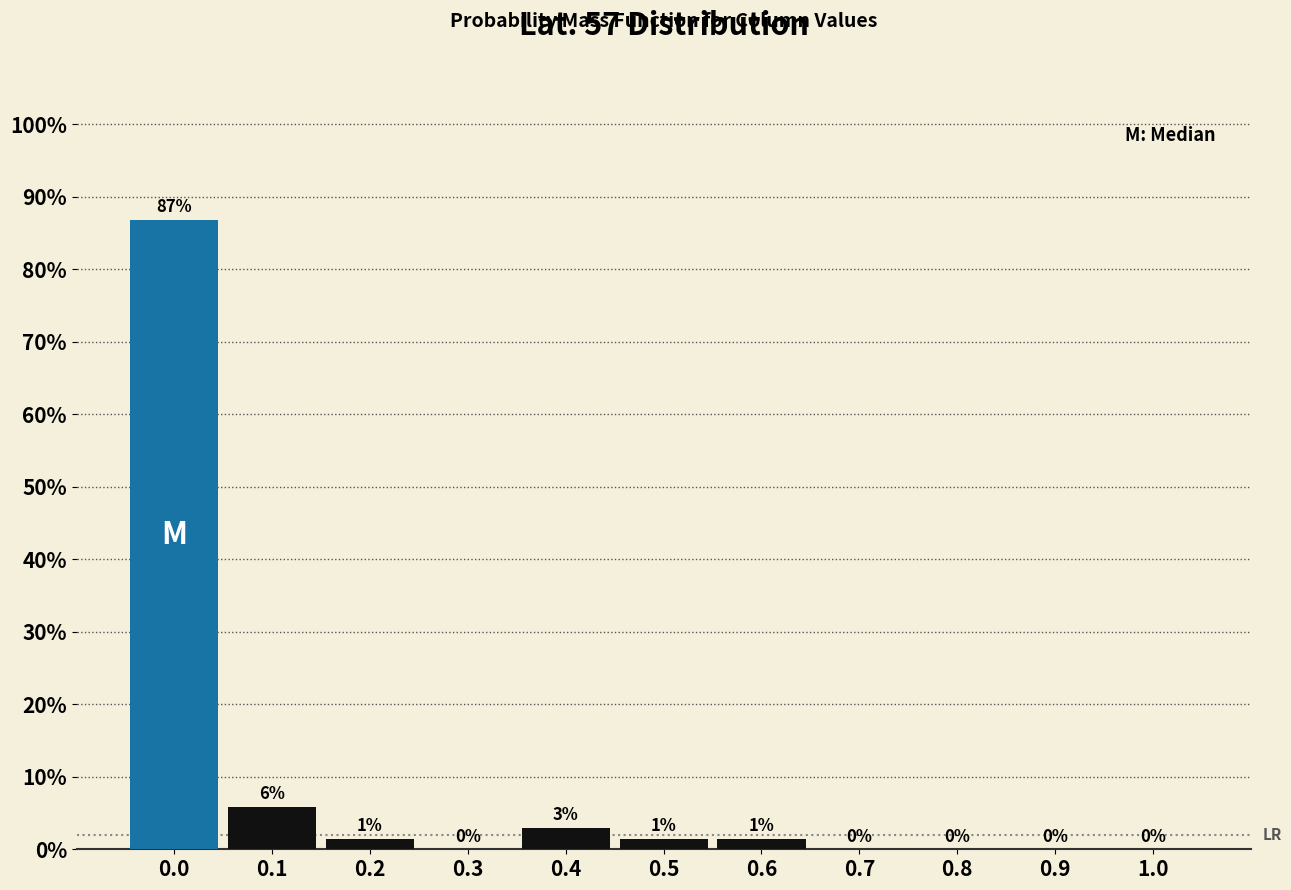

The chart shows a value of 5.9 at 0.1. True or false?

True